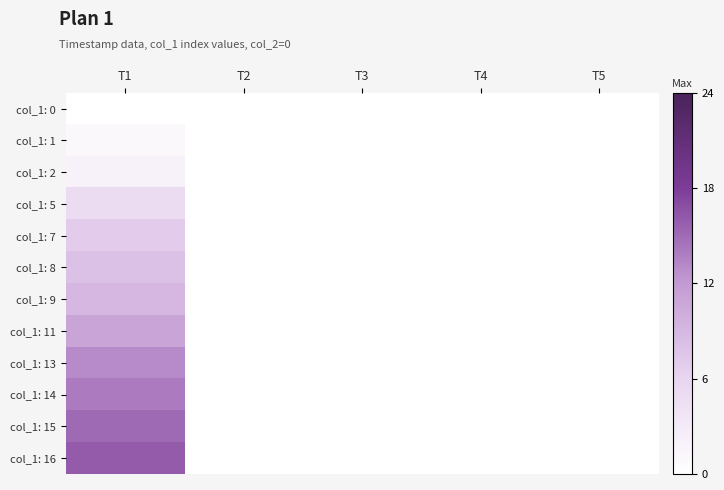

Rank the series by their maximum value, from lowest to highest.

col_1: 0, col_1: 1, col_1: 2, col_1: 5, col_1: 7, col_1: 8, col_1: 9, col_1: 11, col_1: 13, col_1: 14, col_1: 15, col_1: 16